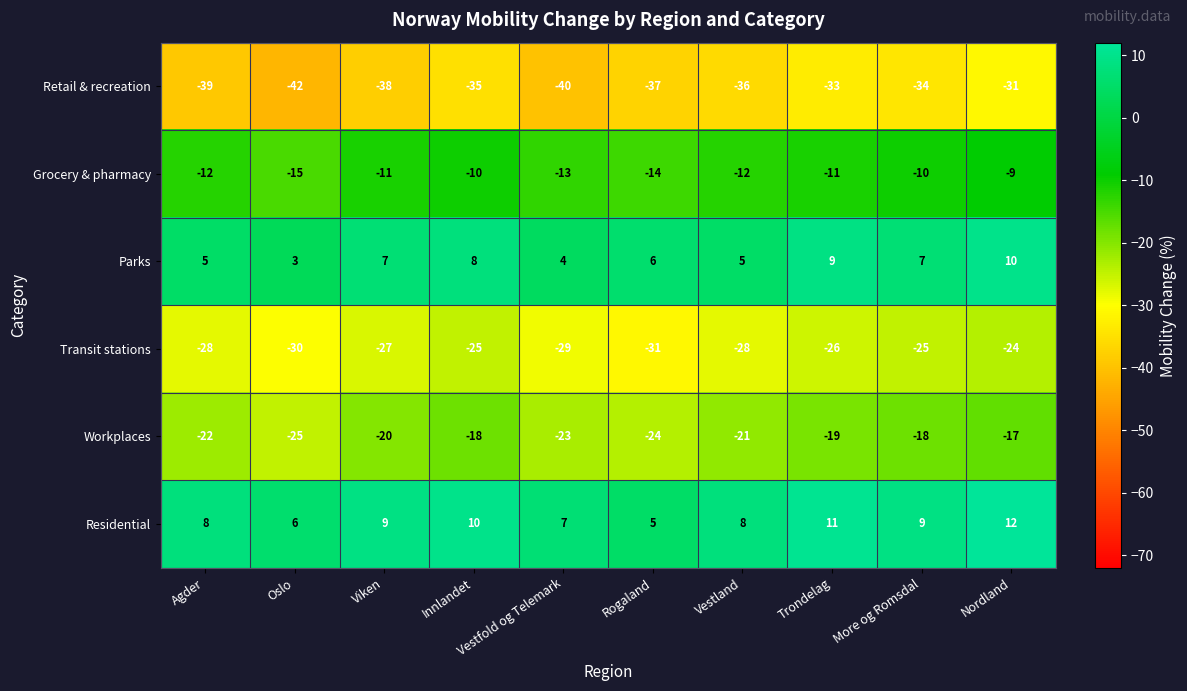

Is it true that Transit stations equals -18 at Viken?

False